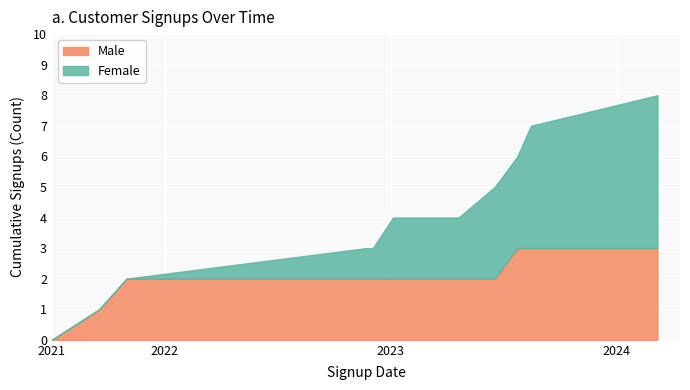

What is the highest value of the Male series?

3